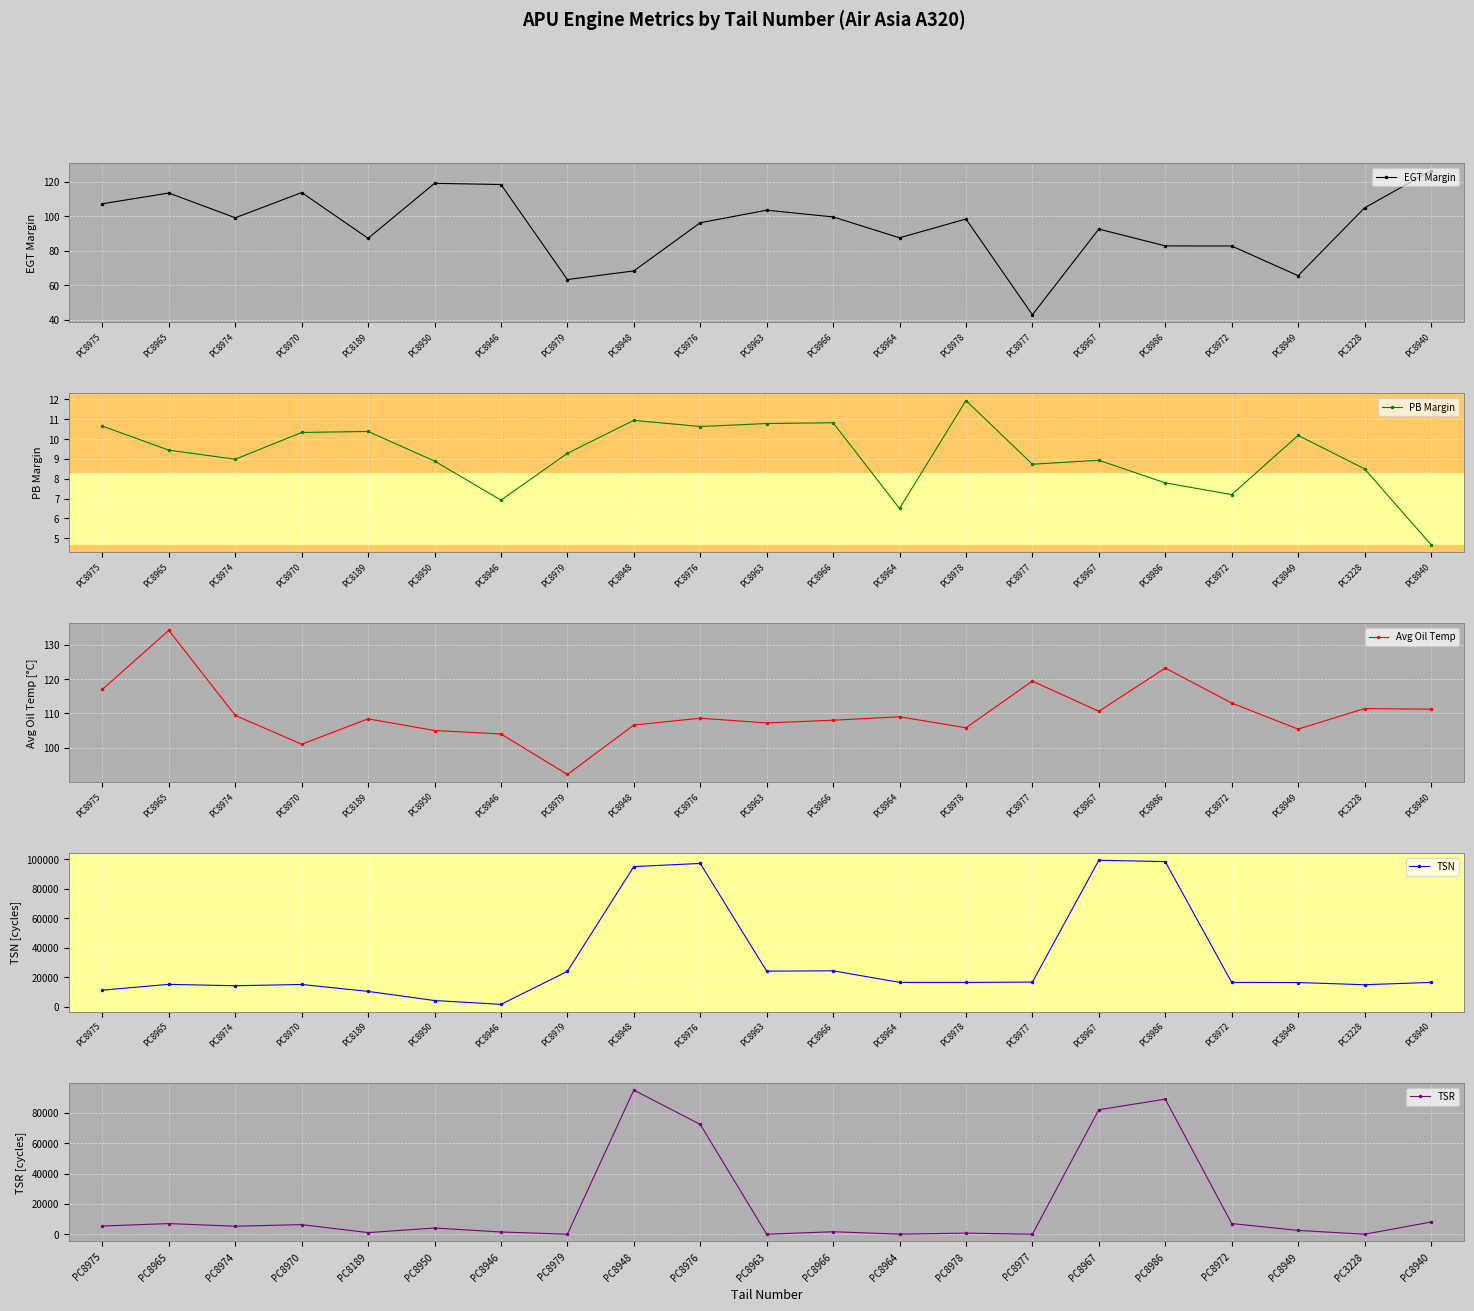

What position from the left is PC8977?

15